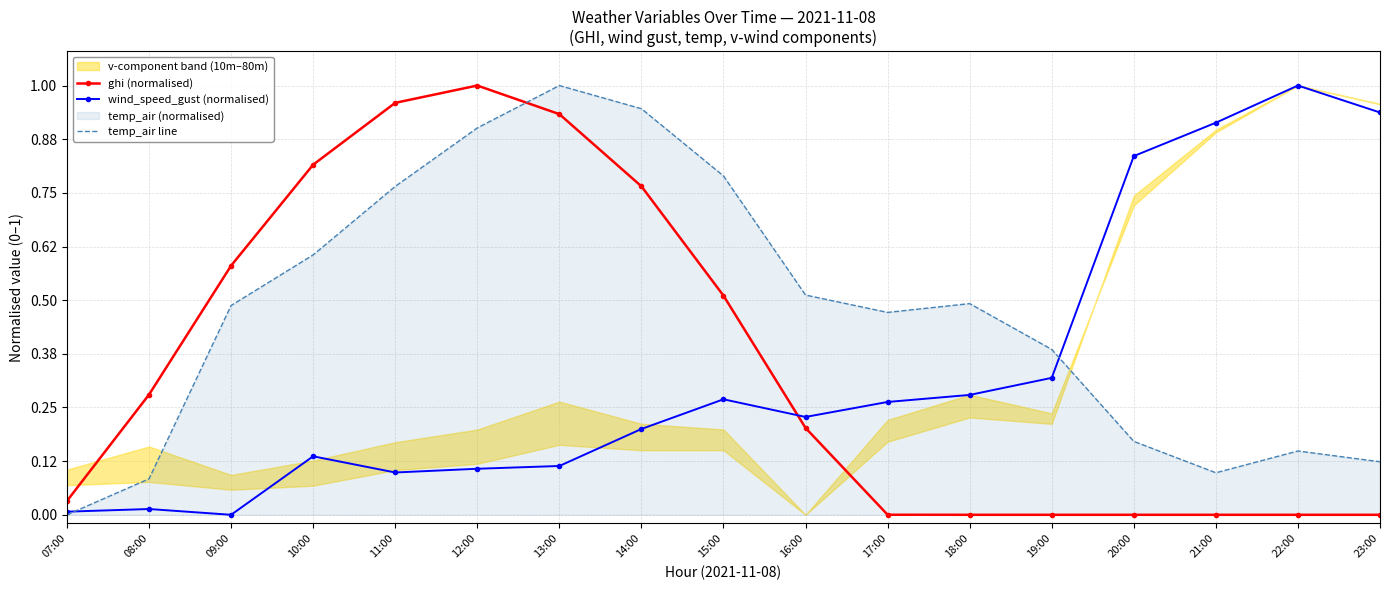

What is the label of the 4th point from the left?

10:00